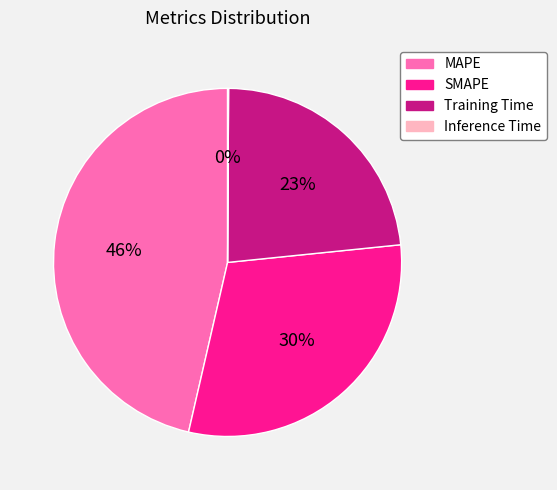

To the nearest percent, what portion does Training Time represent?

23%